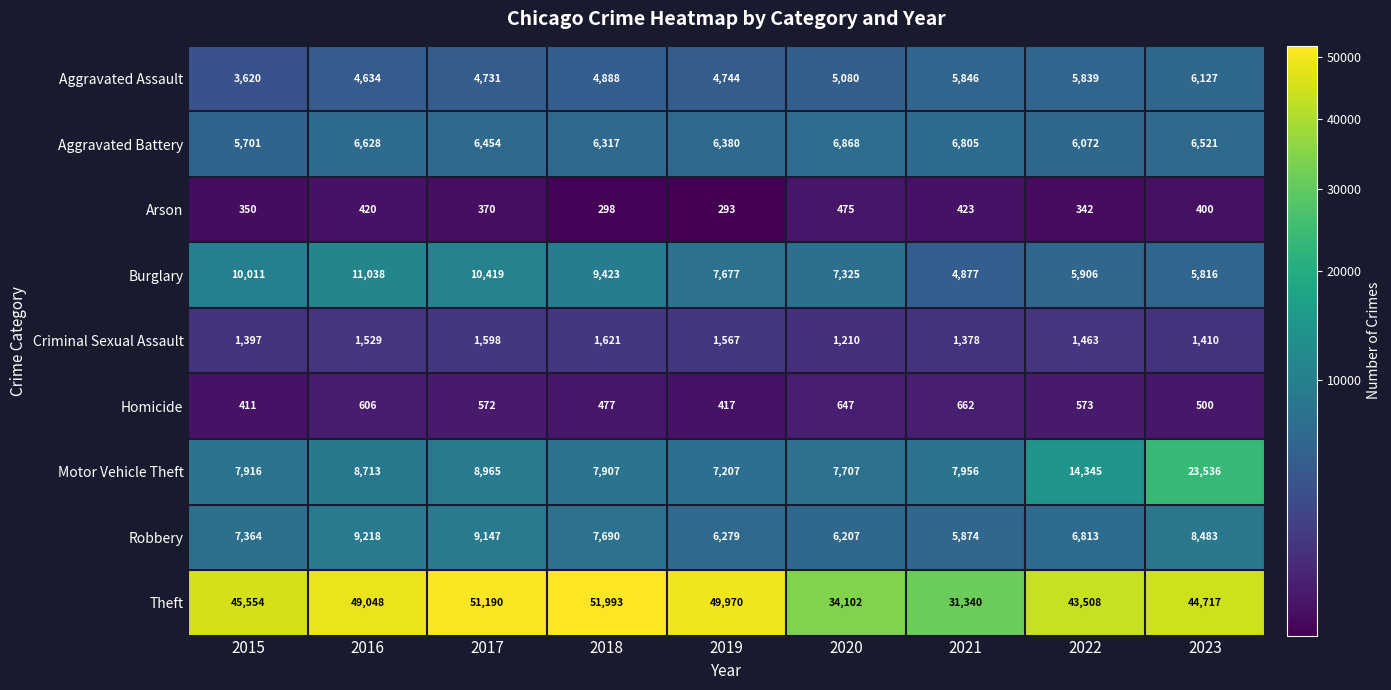

What value does the Homicide series have at 2022, to the nearest 10?

570